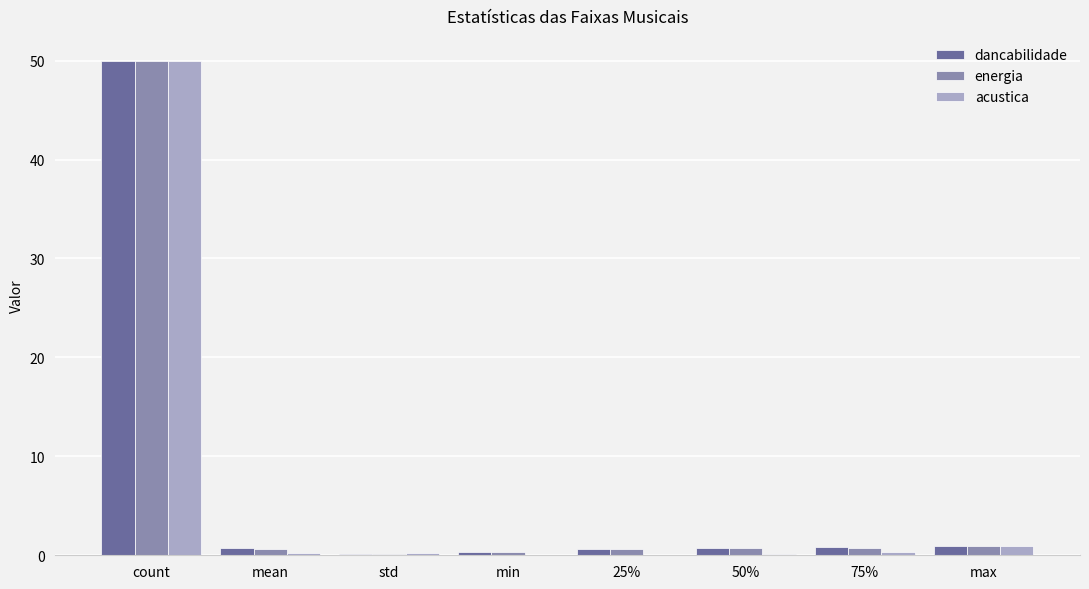

The energia series shows 75.5 at count. True or false?

False